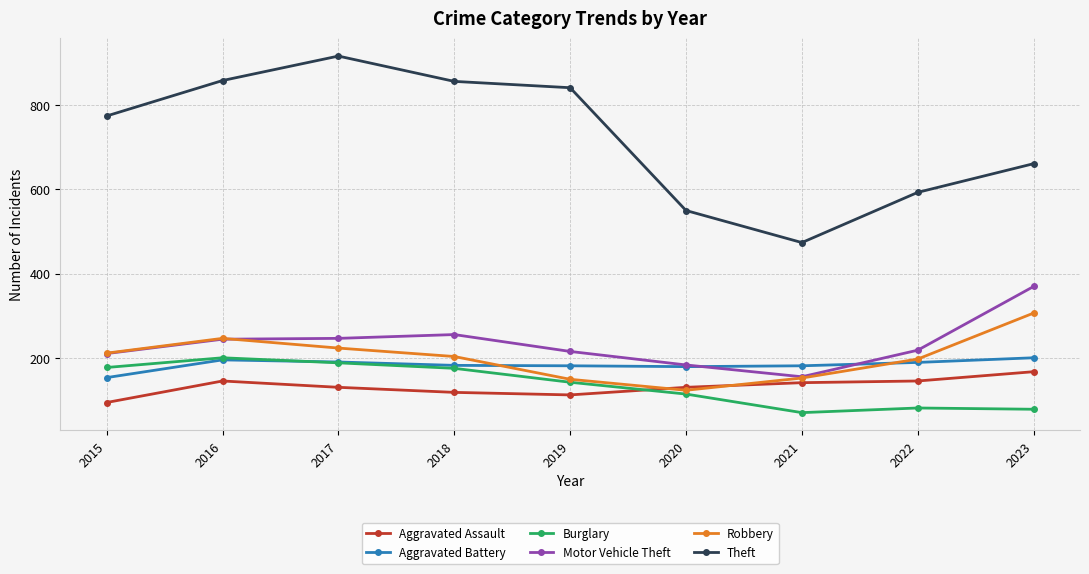

At which category does Theft reach its first local valley?

2021